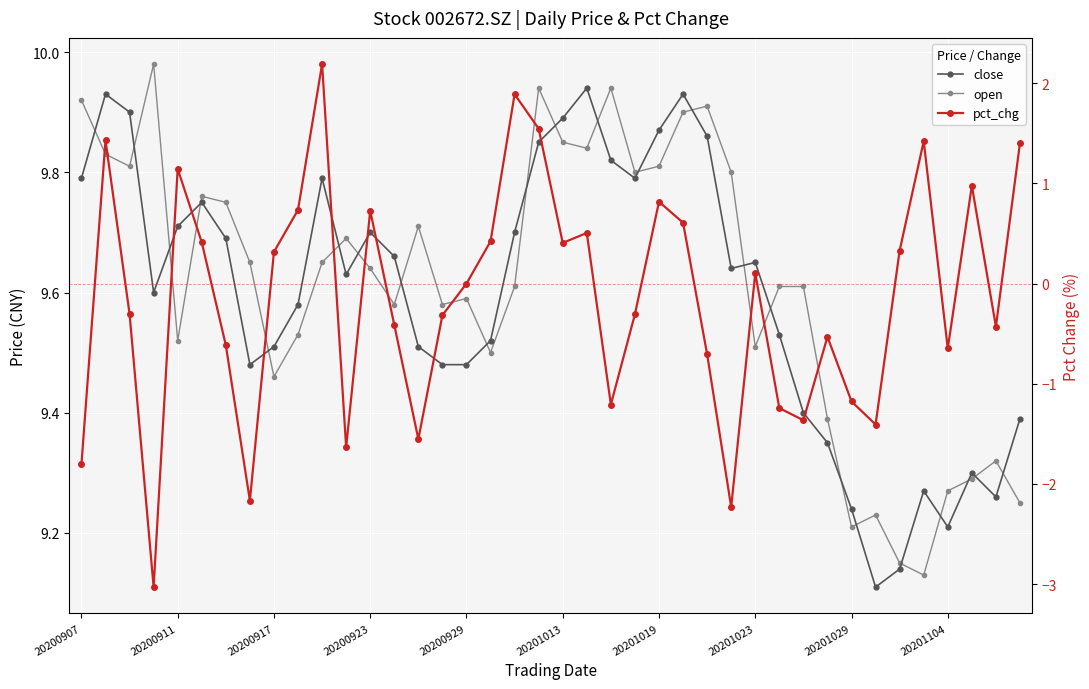

Is it true that pct_chg equals -1.0 at 20201023?

False